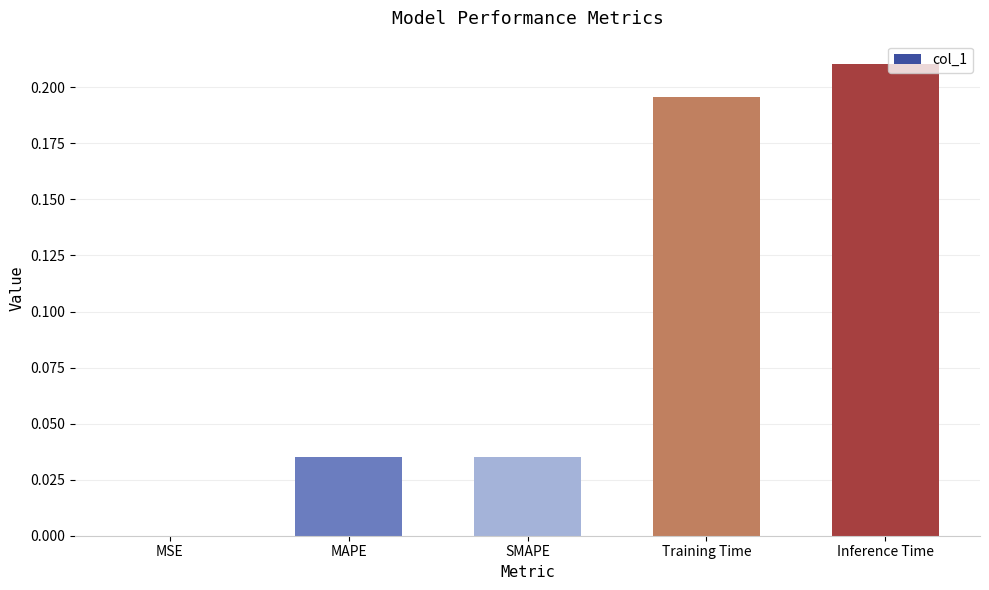

At which label is the value closest to 0?

MSE